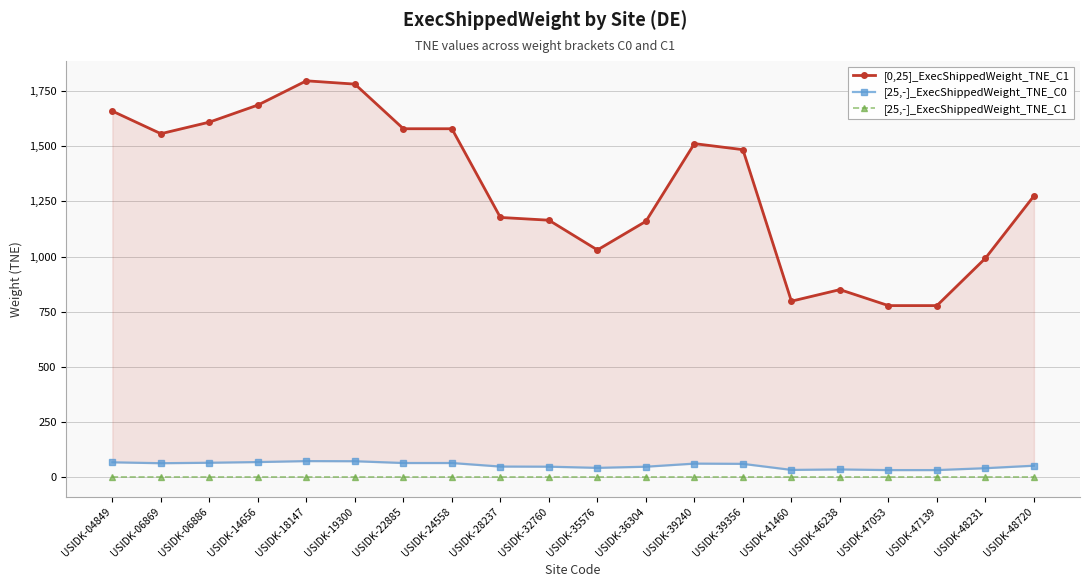

Reading left to right, what are all the values shown in this chart?

[0,25]_ExecShippedWeight_TNE_C1: USIDK-04849=1660.0	USIDK-06869=1557.5	USIDK-06886=1610.0	USIDK-14656=1687.5	USIDK-18147=1797.5	USIDK-19300=1782.5	USIDK-22885=1580.0	USIDK-24558=1580.0	USIDK-28237=1177.5	USIDK-32760=1165.0	USIDK-35576=1030.0	USIDK-36304=1160.0	USIDK-39240=1512.5	USIDK-39356=1485.0	USIDK-41460=797.5	USIDK-46238=850.0	USIDK-47053=777.5	USIDK-47139=777.5	USIDK-48231=992.5	USIDK-48720=1275.0
[25,-]_ExecShippedWeight_TNE_C0: USIDK-04849=66.4	USIDK-06869=62.3	USIDK-06886=64.4	USIDK-14656=67.5	USIDK-18147=71.9	USIDK-19300=71.3	USIDK-22885=63.2	USIDK-24558=63.2	USIDK-28237=47.1	USIDK-32760=46.6	USIDK-35576=41.2	USIDK-36304=46.4	USIDK-39240=60.5	USIDK-39356=59.4	USIDK-41460=31.9	USIDK-46238=34.0	USIDK-47053=31.1	USIDK-47139=31.1	USIDK-48231=39.7	USIDK-48720=51.0
[25,-]_ExecShippedWeight_TNE_C1: USIDK-04849=0.0	USIDK-06869=0.0	USIDK-06886=0.0	USIDK-14656=0.0	USIDK-18147=0.0	USIDK-19300=0.0	USIDK-22885=0.0	USIDK-24558=0.0	USIDK-28237=0.0	USIDK-32760=0.0	USIDK-35576=0.0	USIDK-36304=0.0	USIDK-39240=0.0	USIDK-39356=0.0	USIDK-41460=0.0	USIDK-46238=0.0	USIDK-47053=0.0	USIDK-47139=0.0	USIDK-48231=0.0	USIDK-48720=0.0